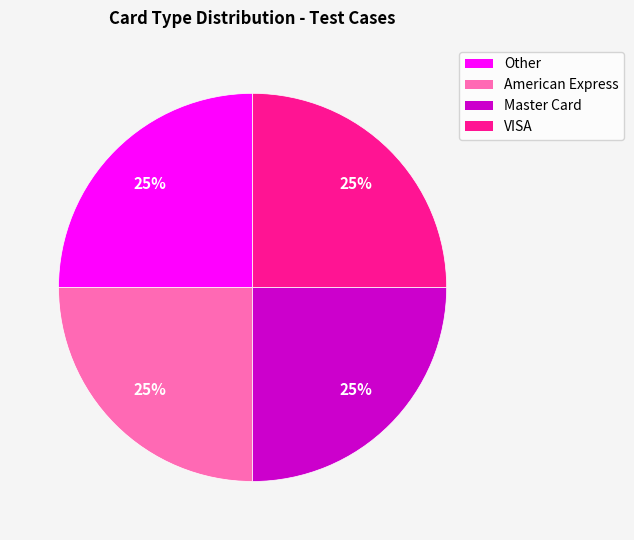

To the nearest percent, what percentage of the pie is Master Card?

25%